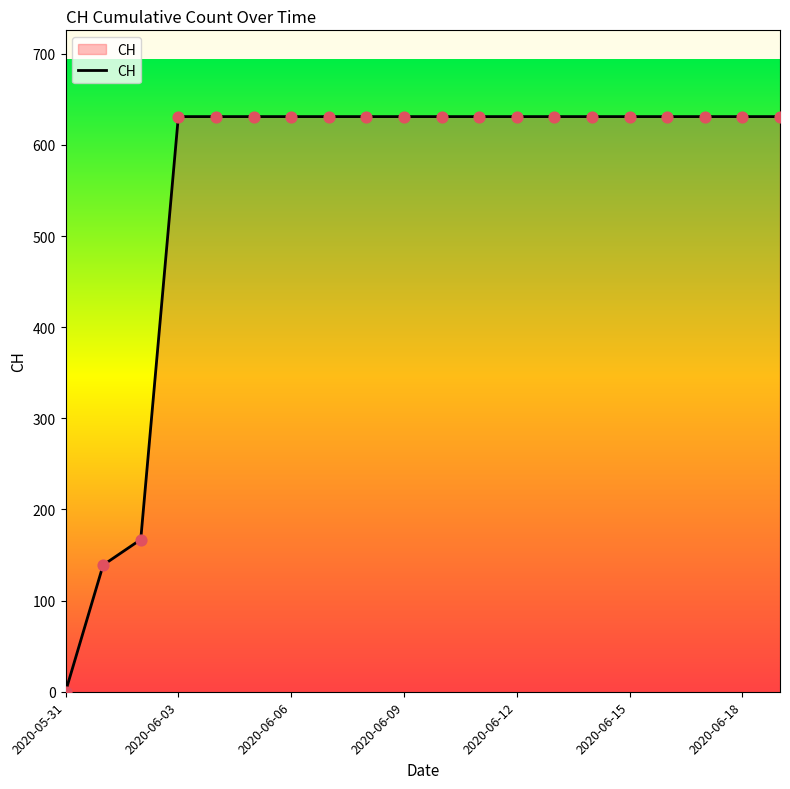

What is the maximum value shown in the chart?

631